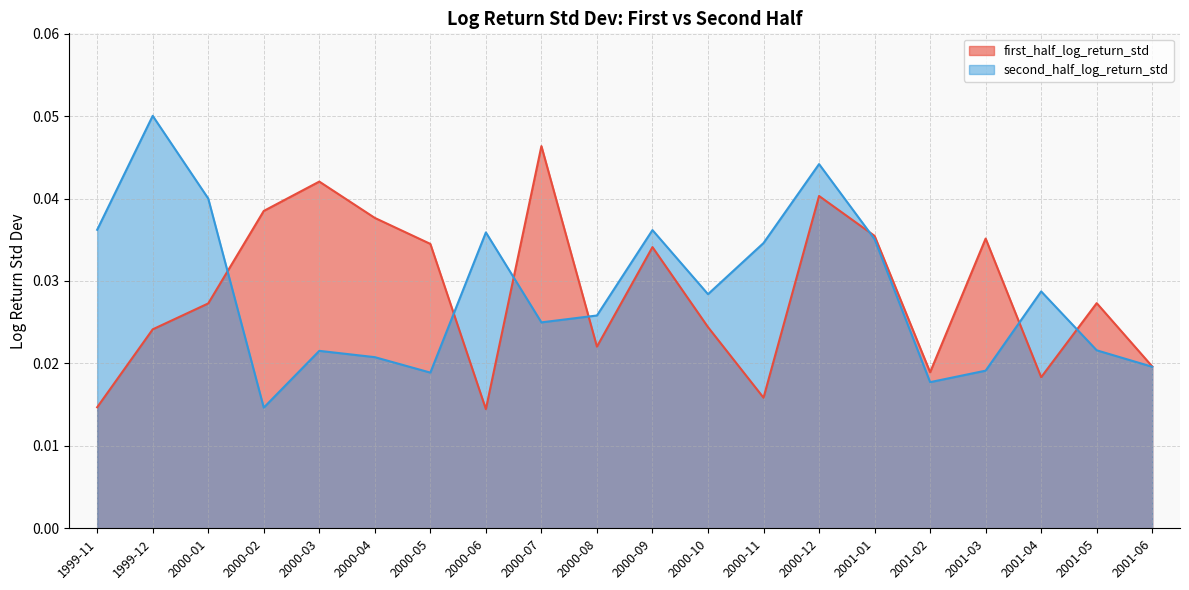

Rank the categories by second_half_log_return_std value from highest to lowest.

1999-12, 2000-12, 2000-01, 1999-11, 2000-09, 2000-06, 2001-01, 2000-11, 2001-04, 2000-10, 2000-08, 2000-07, 2001-05, 2000-03, 2000-04, 2001-06, 2001-03, 2000-05, 2001-02, 2000-02